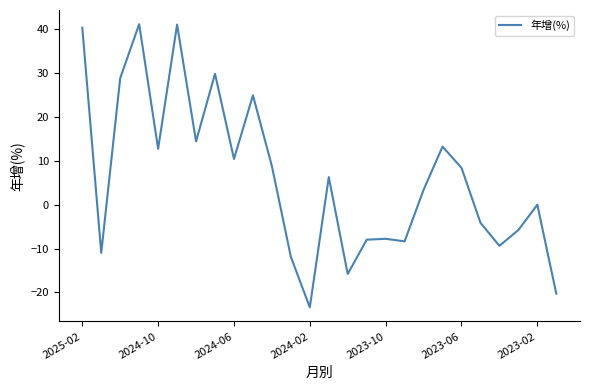

What is the difference between the maximum and minimum values?

64.5